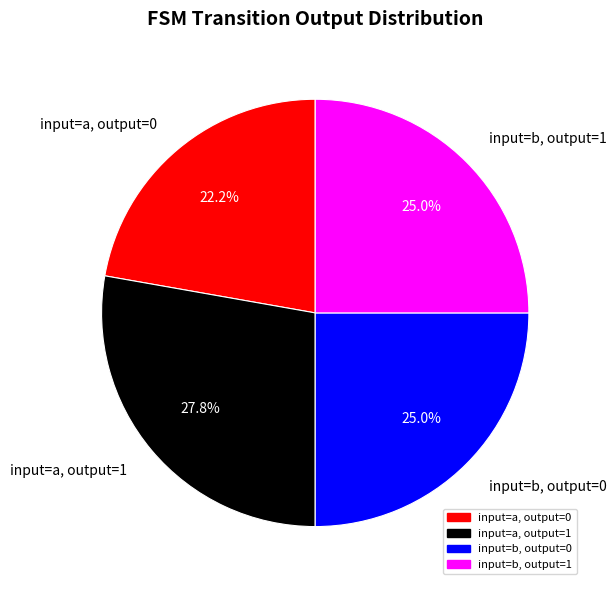

Does input=b, output=1 represent more than half of the total?

No